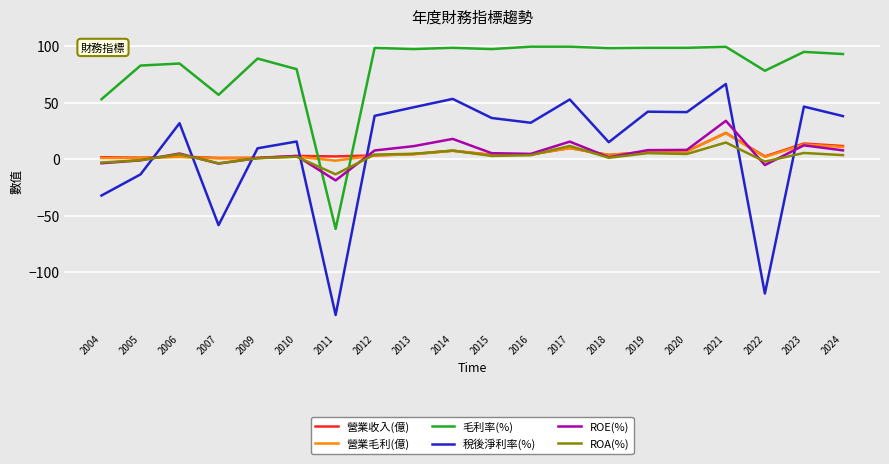

What is the total value across all series at 2024?

164.2